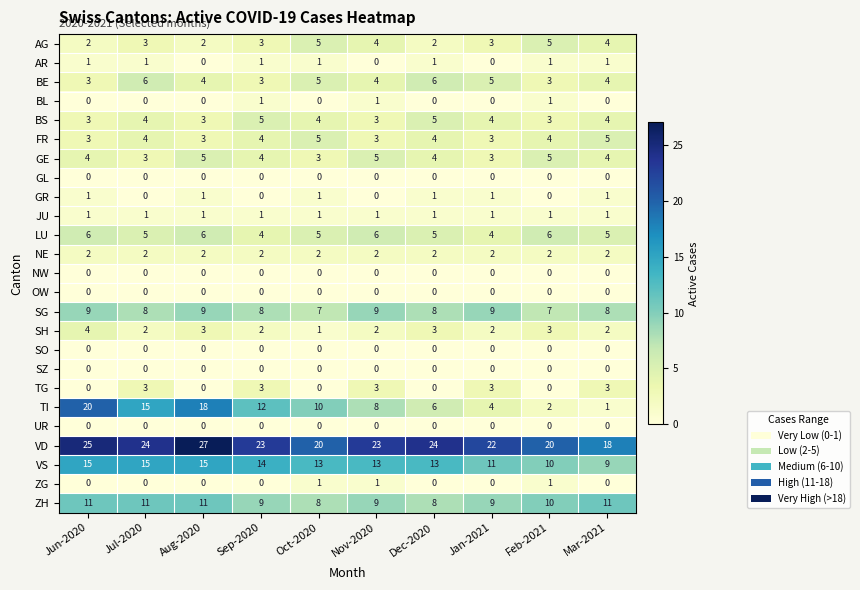

What is the difference between the highest and lowest values at Dec-2020?

24